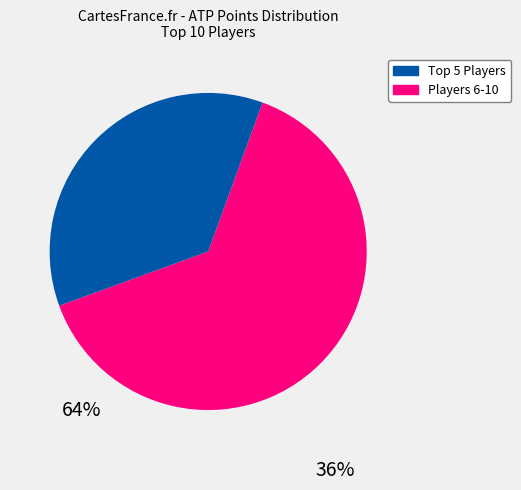

Rank the categories by value from lowest to highest.

Players 6-10, Top 5 Players